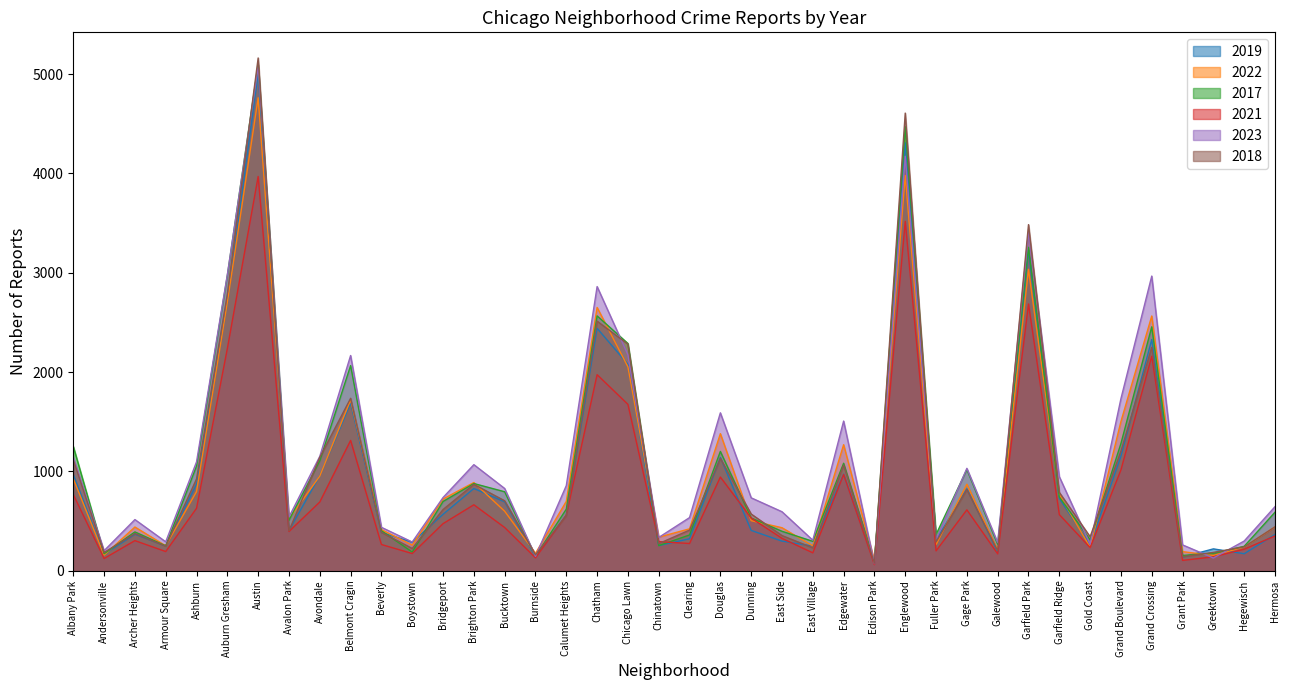

What is the difference between the second highest and second lowest values in the 2018 series?

4467